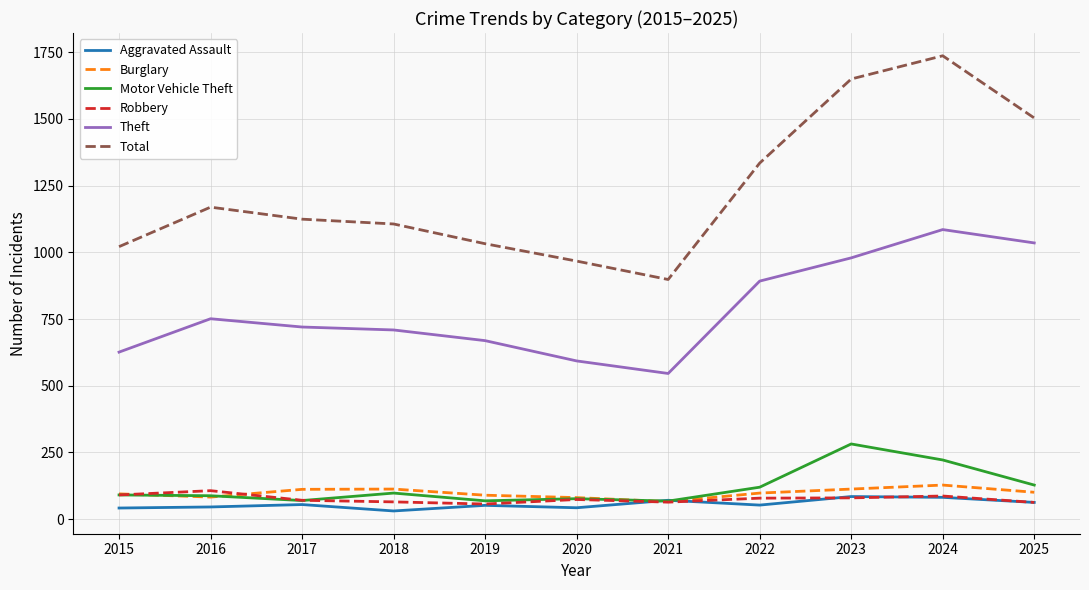

Which label corresponds to the largest value in the chart?

2024